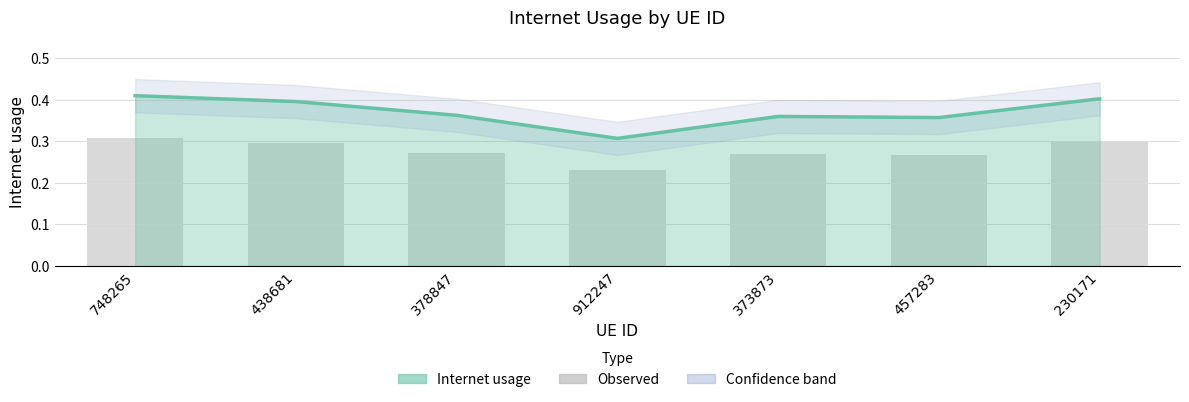

What is the label of the 2nd bar from the right?

457283